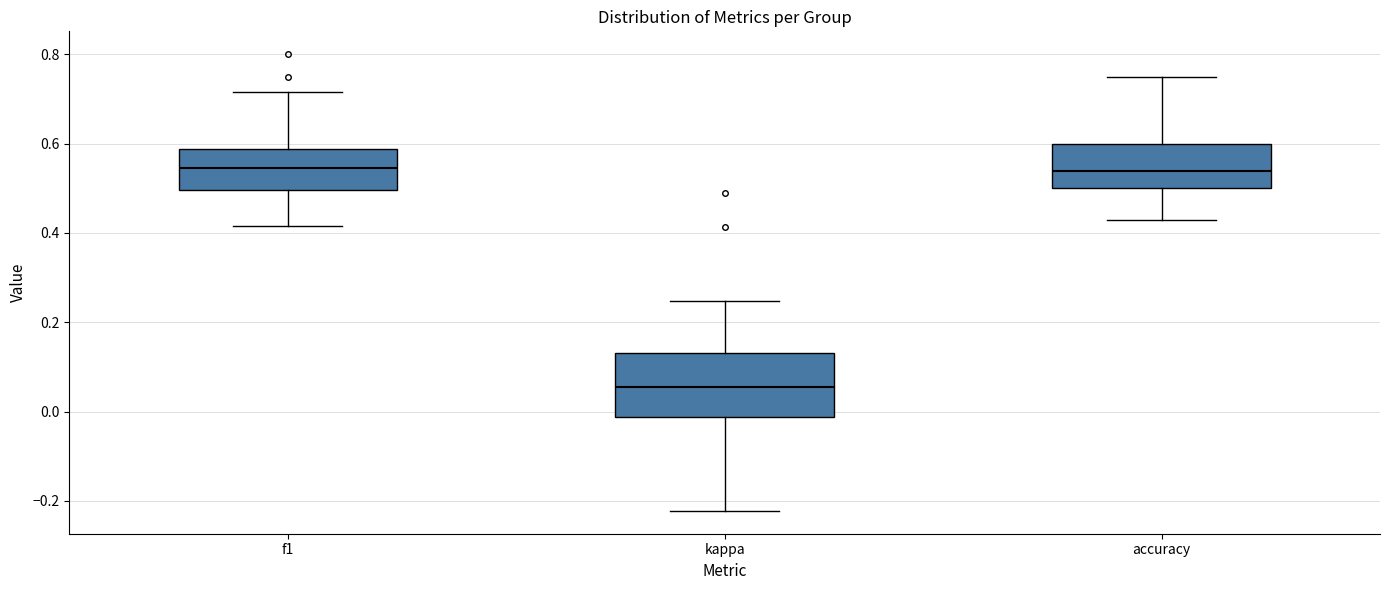

Where does the lower whisker of the box for kappa end on the y-axis? The values are not printed on the chart, so give them approximately, as read against the axis.

-0.22